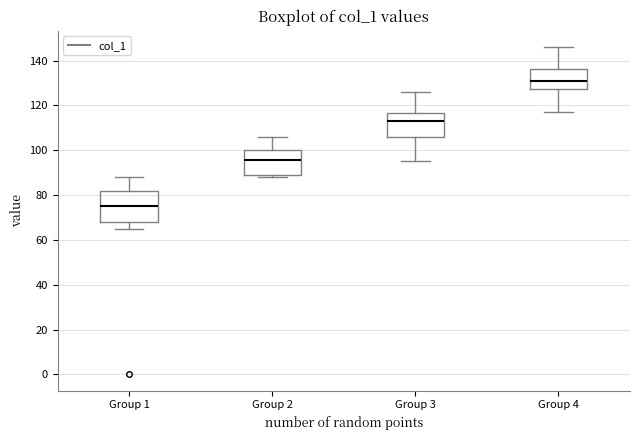

Where does the lower whisker of the box for Group 1 end on the y-axis? The values are not printed on the chart, so give them approximately, as read against the axis.

66